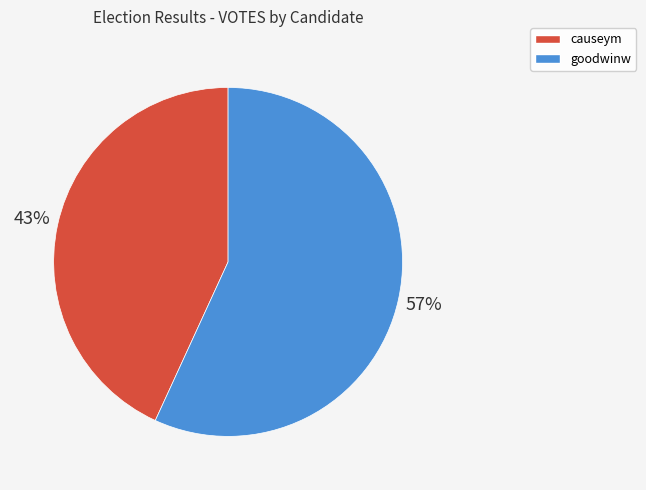

What is the largest slice in the pie chart?

goodwinw